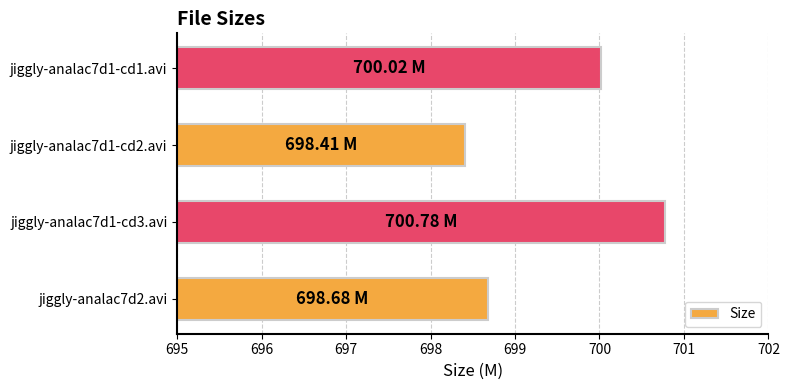

What is the smallest value displayed?

698.4